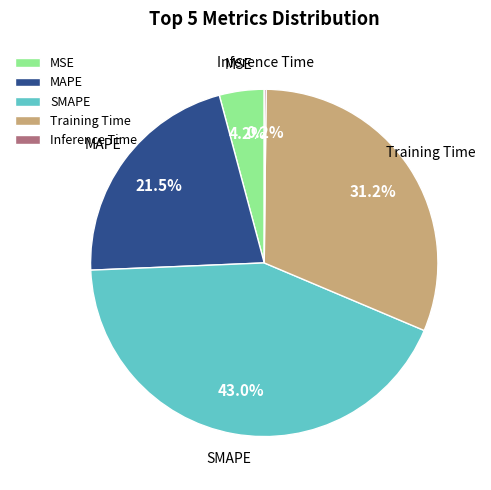

Is MSE the majority of the pie?

No